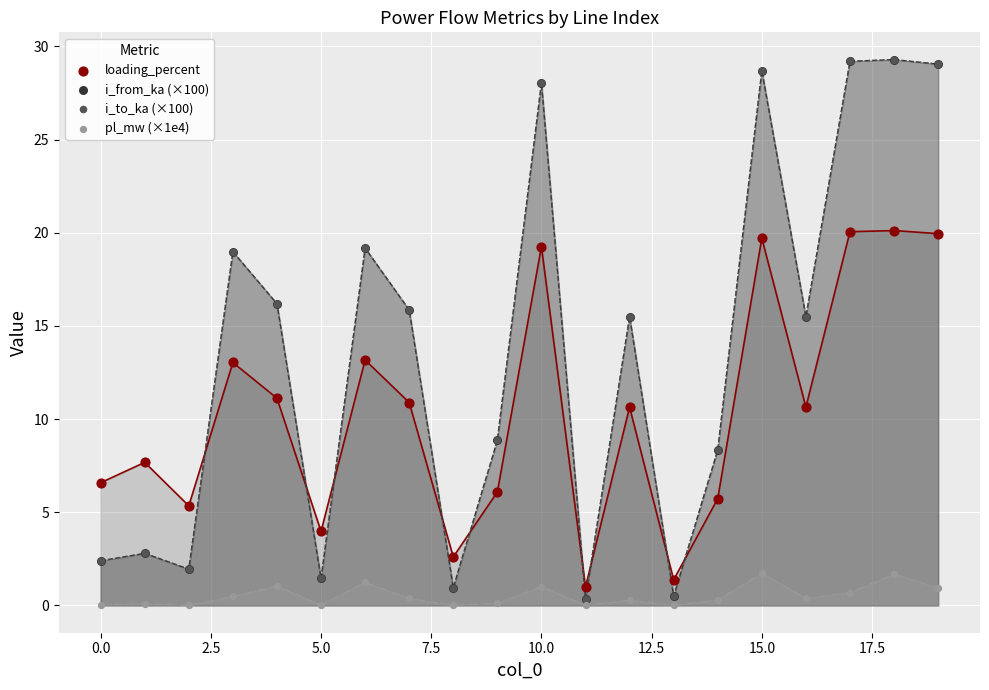

What are all the series names shown in the legend?

loading_percent, i_from_ka (×100), i_to_ka (×100), pl_mw (×1e4)